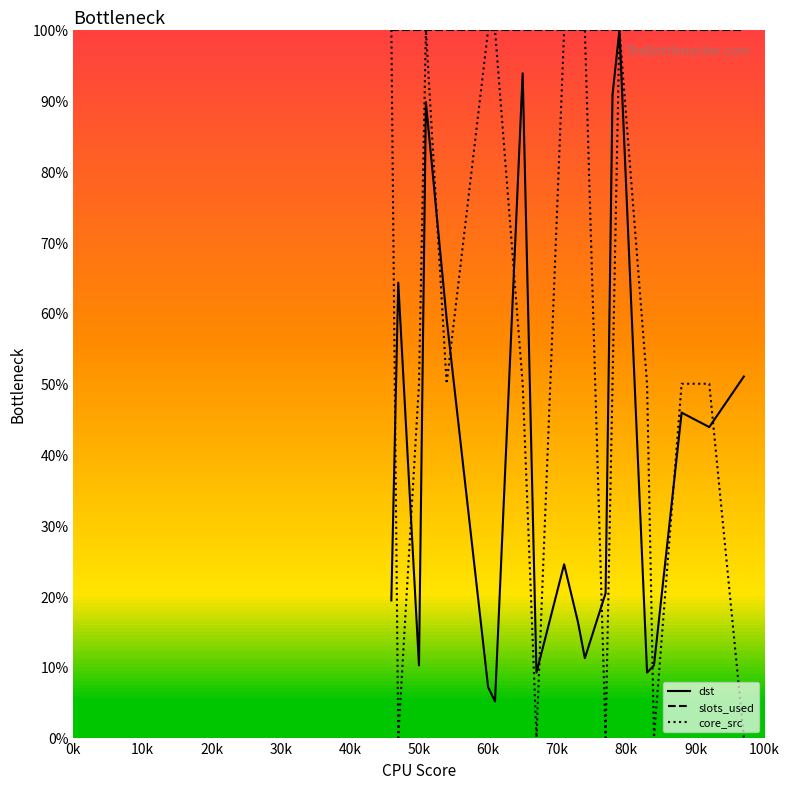

Reading left to right, list all the values displayed in this chart.

dst: 19.4	64.3	10.2	89.8	59.2	7.1	5.1	93.9	9.2	24.5	16.3	11.2	20.4	90.8	100.0	9.2	10.2	45.9	43.9	51.0
slots_used: 100.0	100.0	100.0	100.0	100.0	100.0	100.0	100.0	100.0	100.0	100.0	100.0	100.0	100.0	100.0	100.0	100.0	100.0	100.0	100.0
core_src: 100.0	0.0	50.0	100.0	50.0	100.0	100.0	50.0	0.0	100.0	100.0	100.0	0.0	50.0	100.0	50.0	0.0	50.0	50.0	0.0